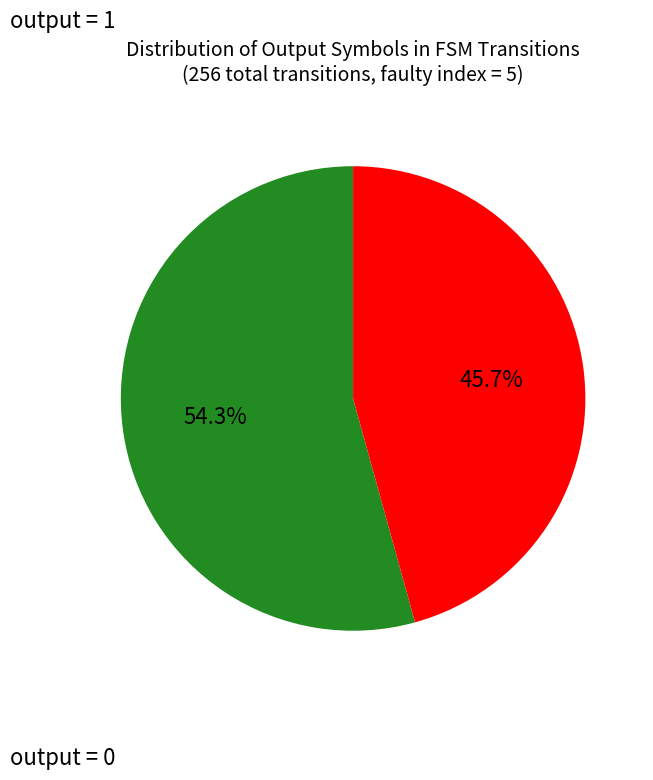

How many segments does this pie chart have?

2